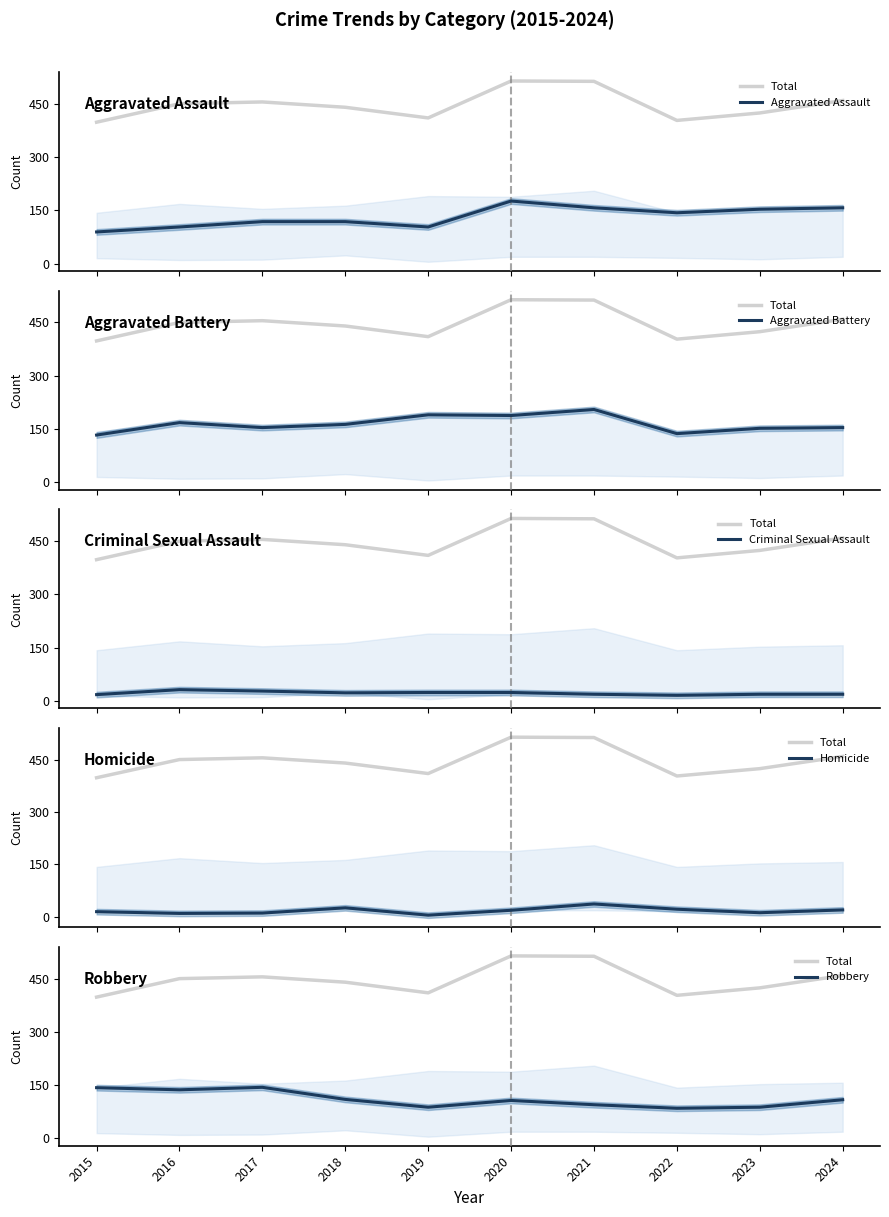

Reading left to right, list all the values displayed in this chart.

Total: 398	450	455	440	410	514	513	403	424	459
Aggravated Assault: 89	103	118	118	103	176	157	143	153	157
Aggravated Battery: 133	168	154	163	190	188	205	137	152	154
Criminal Sexual Assault: 18	32	28	23	24	24	19	16	19	19
Homicide: 15	10	11	26	5	19	37	22	12	20
Robbery: 143	137	144	110	88	107	95	85	88	109